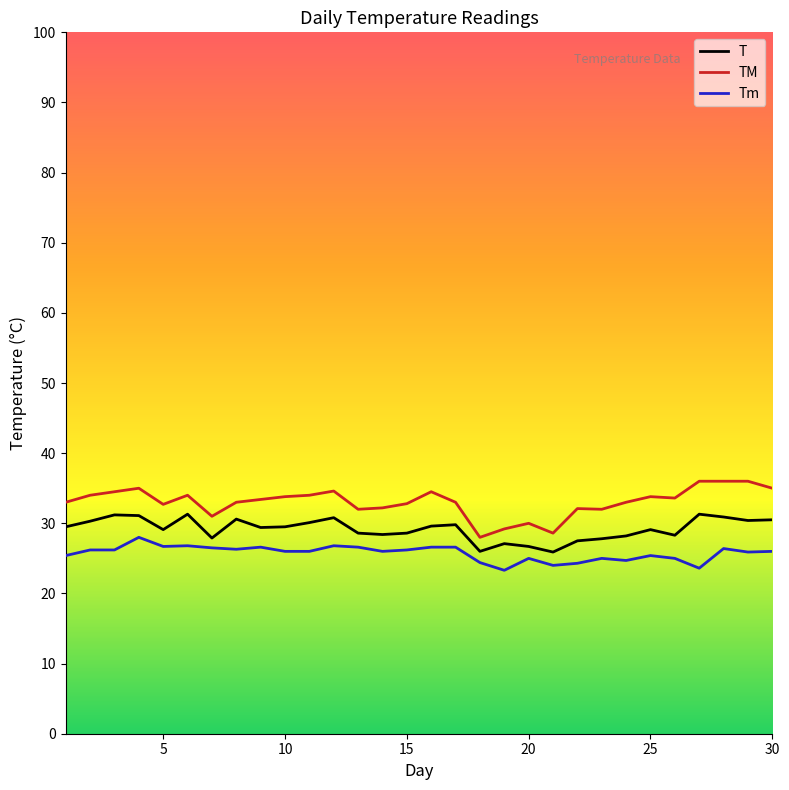

True or false: TM and Tm cross at least once.

False